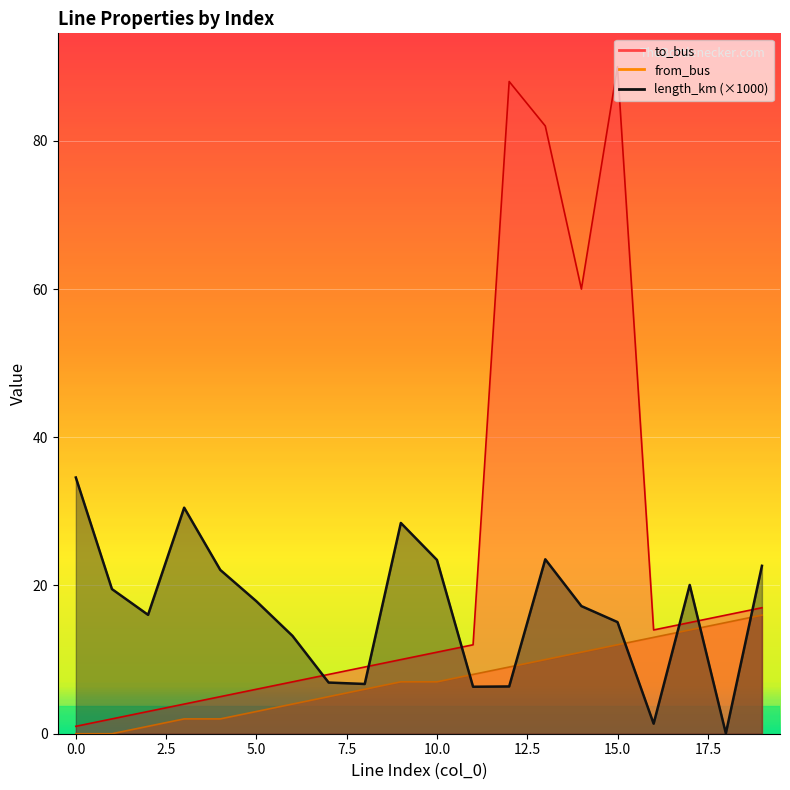

True or false: to_bus has a value of 16.0 at 9.

False